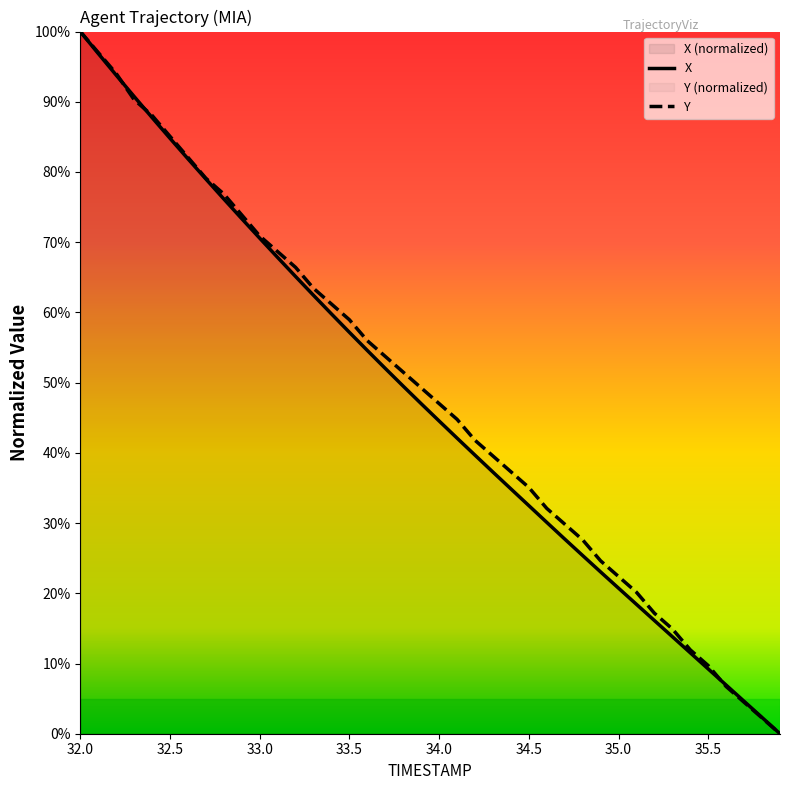

At which category is the sum across all series the highest?

32.0